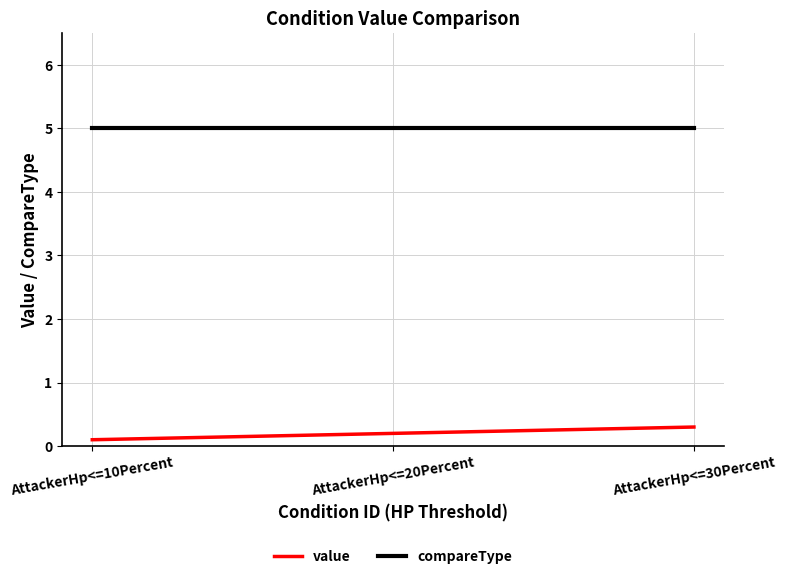

Is it true that compareType equals 6.6 at AttackerHp<=20Percent?

False